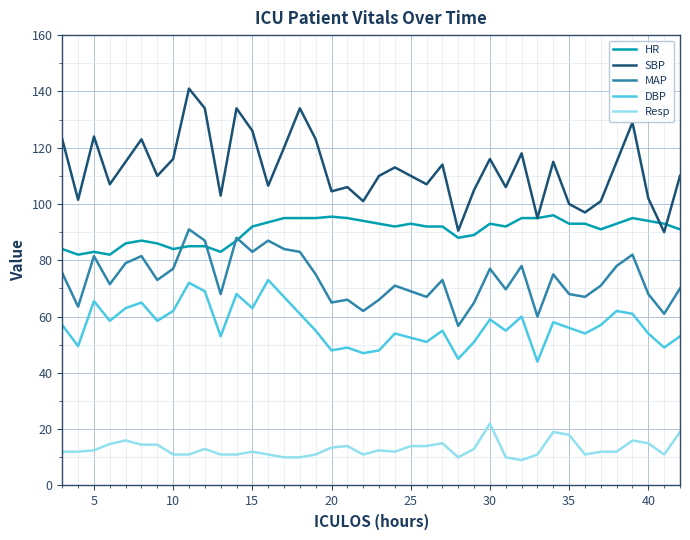

At how many categories does at least one series exceed 41?

40